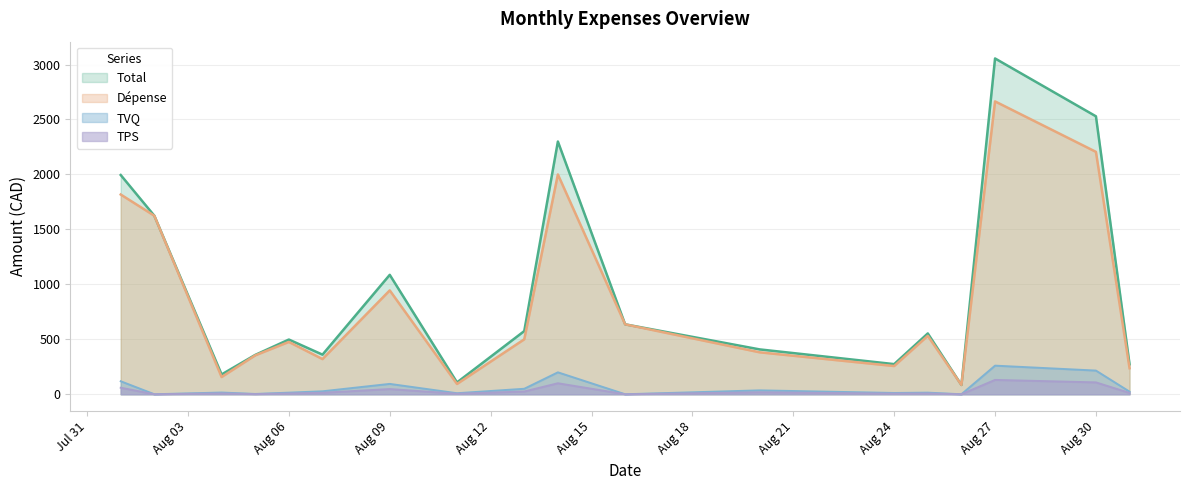

What is the difference between the Dépense values at 38 and 36?

434.6